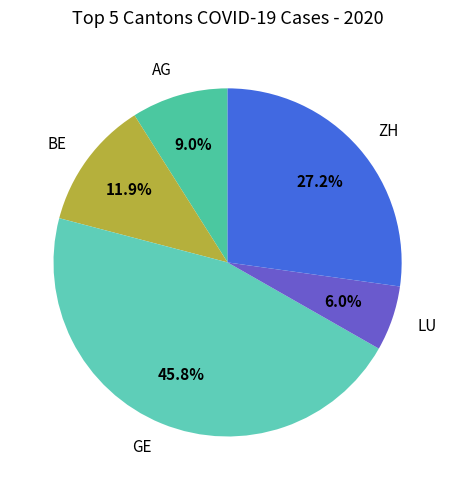

To the nearest percent, what is the average slice percentage?

20%